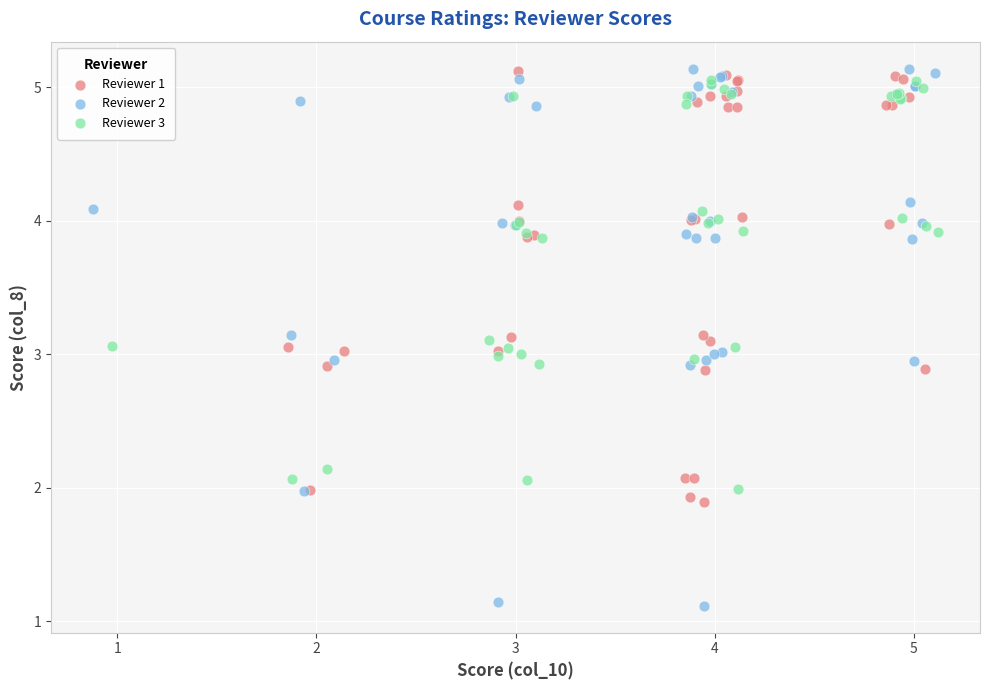

Which series has the widest spread of Y values?

Reviewer 2